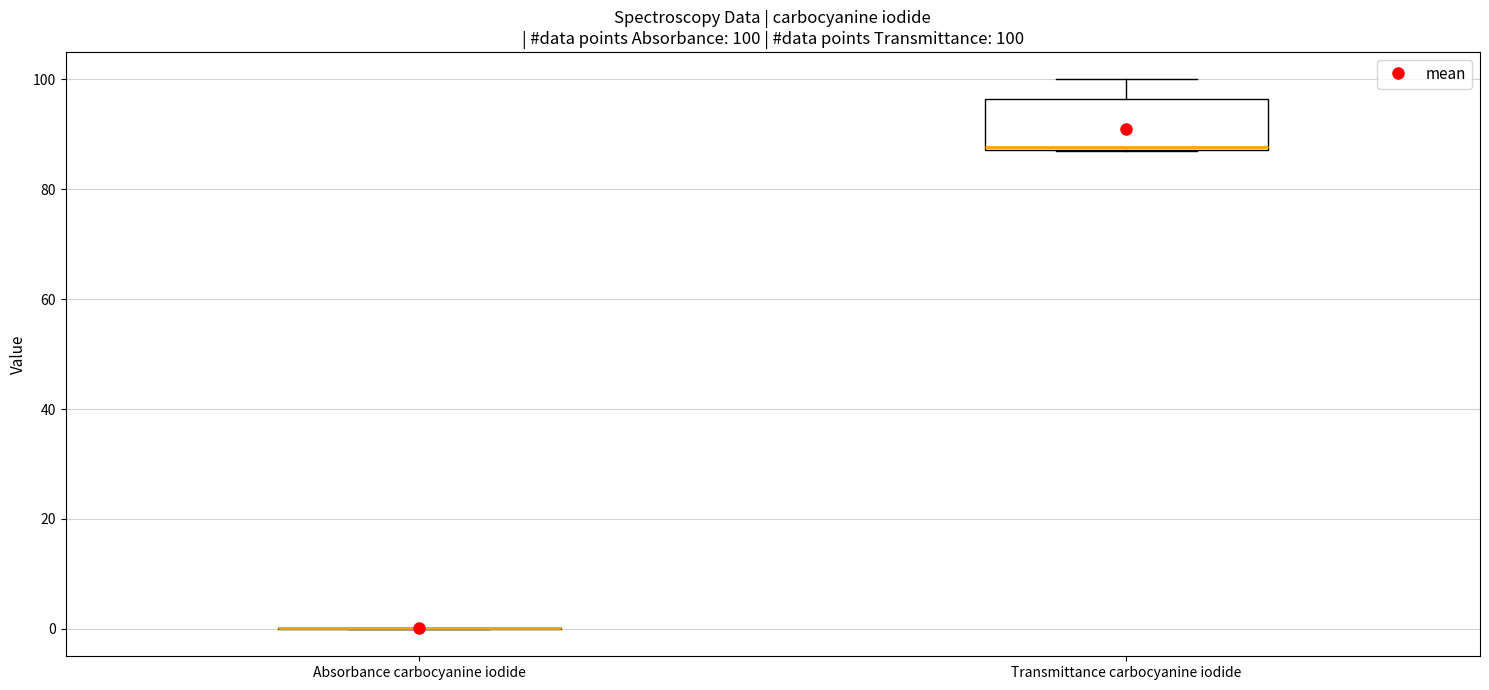

Comparing the boxes themselves (not the whiskers), which one is the tallest?

Transmittance carbocyanine iodide